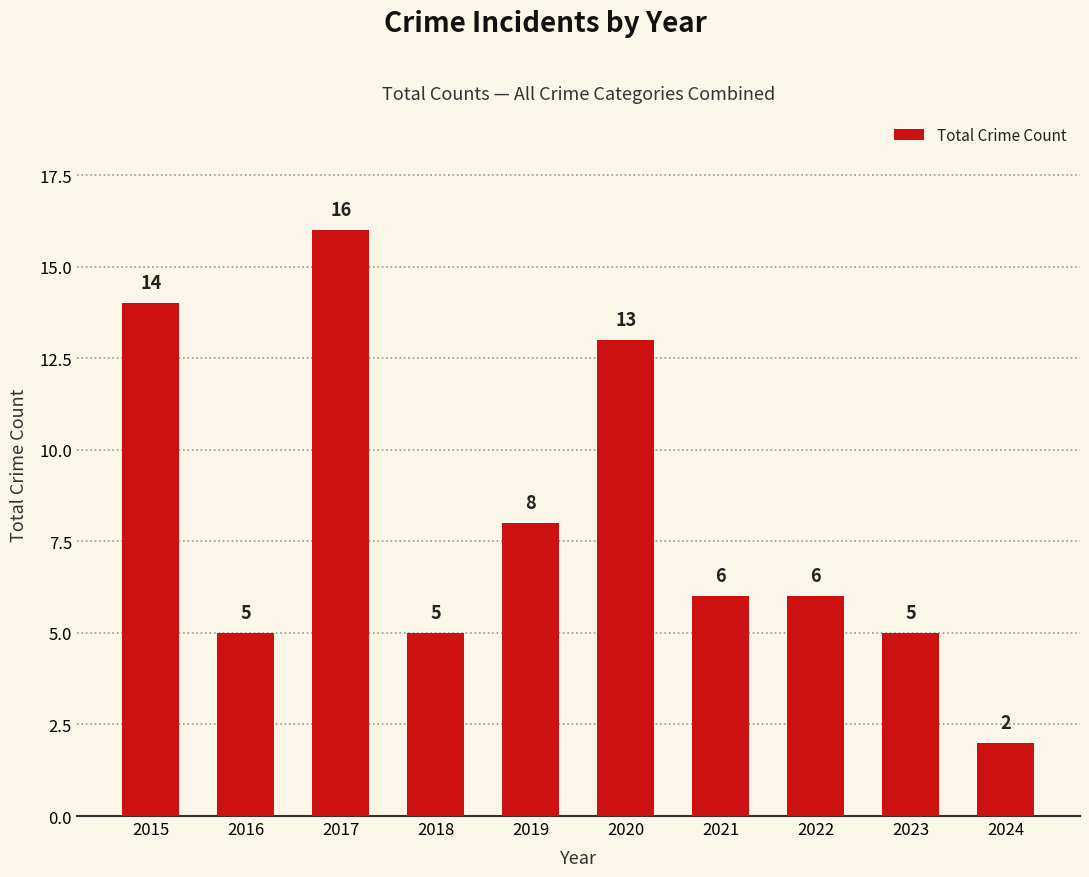

The chart shows a value of 14 at 2015. True or false?

True